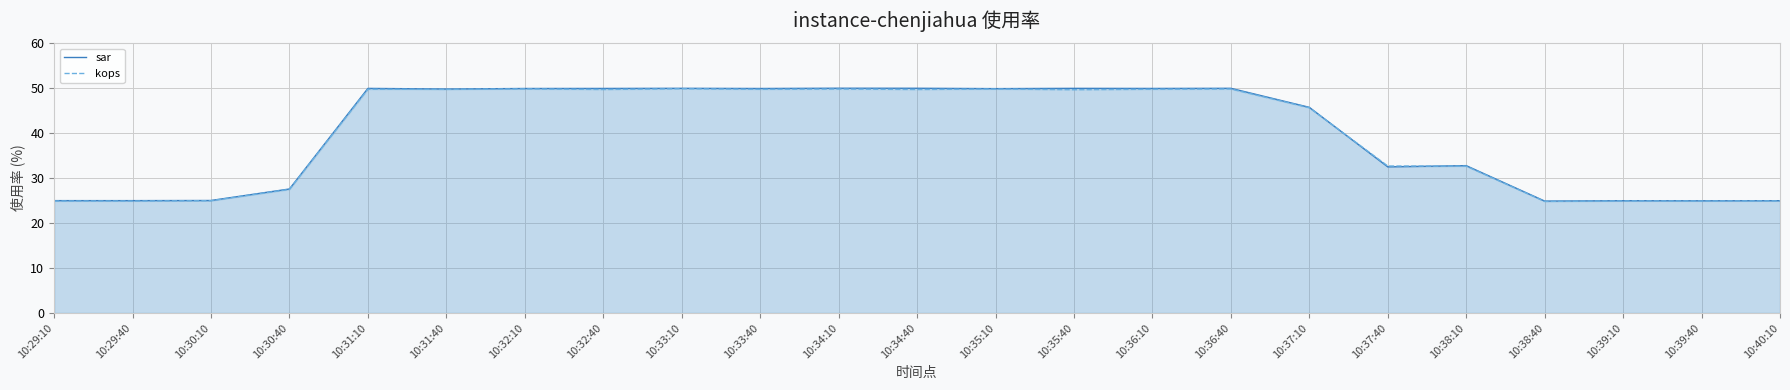

At which label does sar first exceed 49?

10:31:10